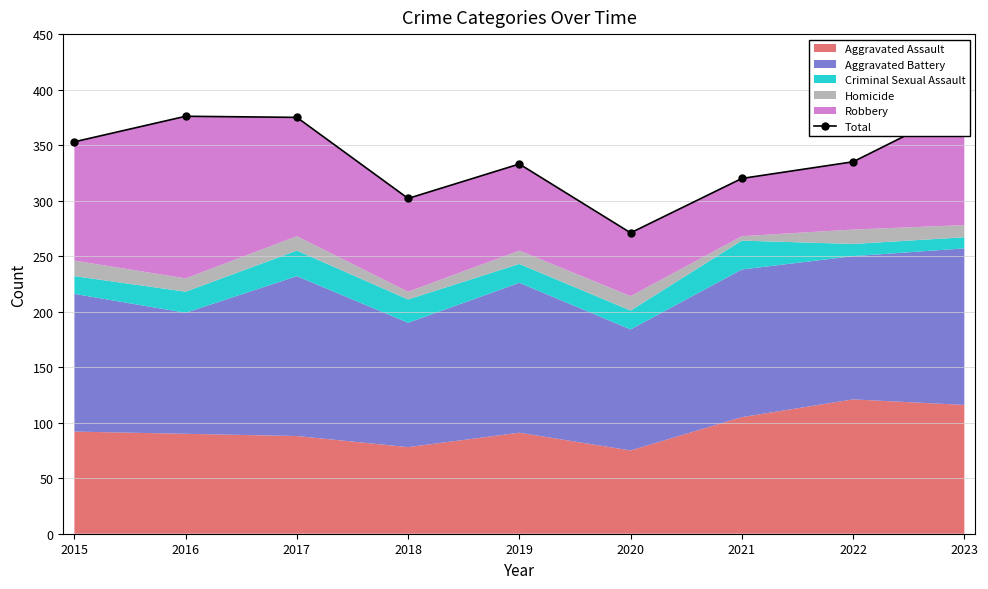

Read the value at 2016.

376